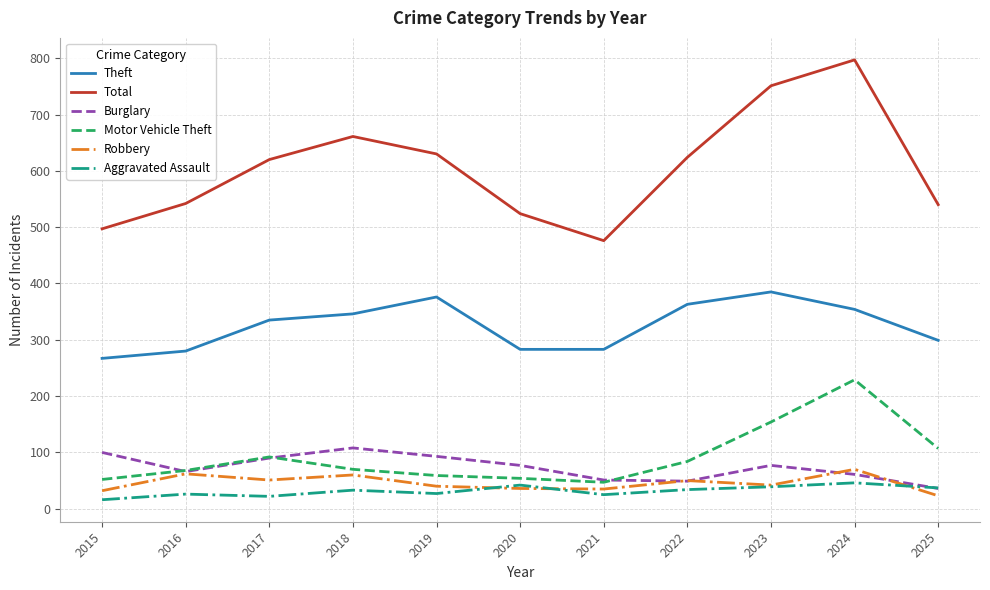

What is the highest value of the Robbery series?

70